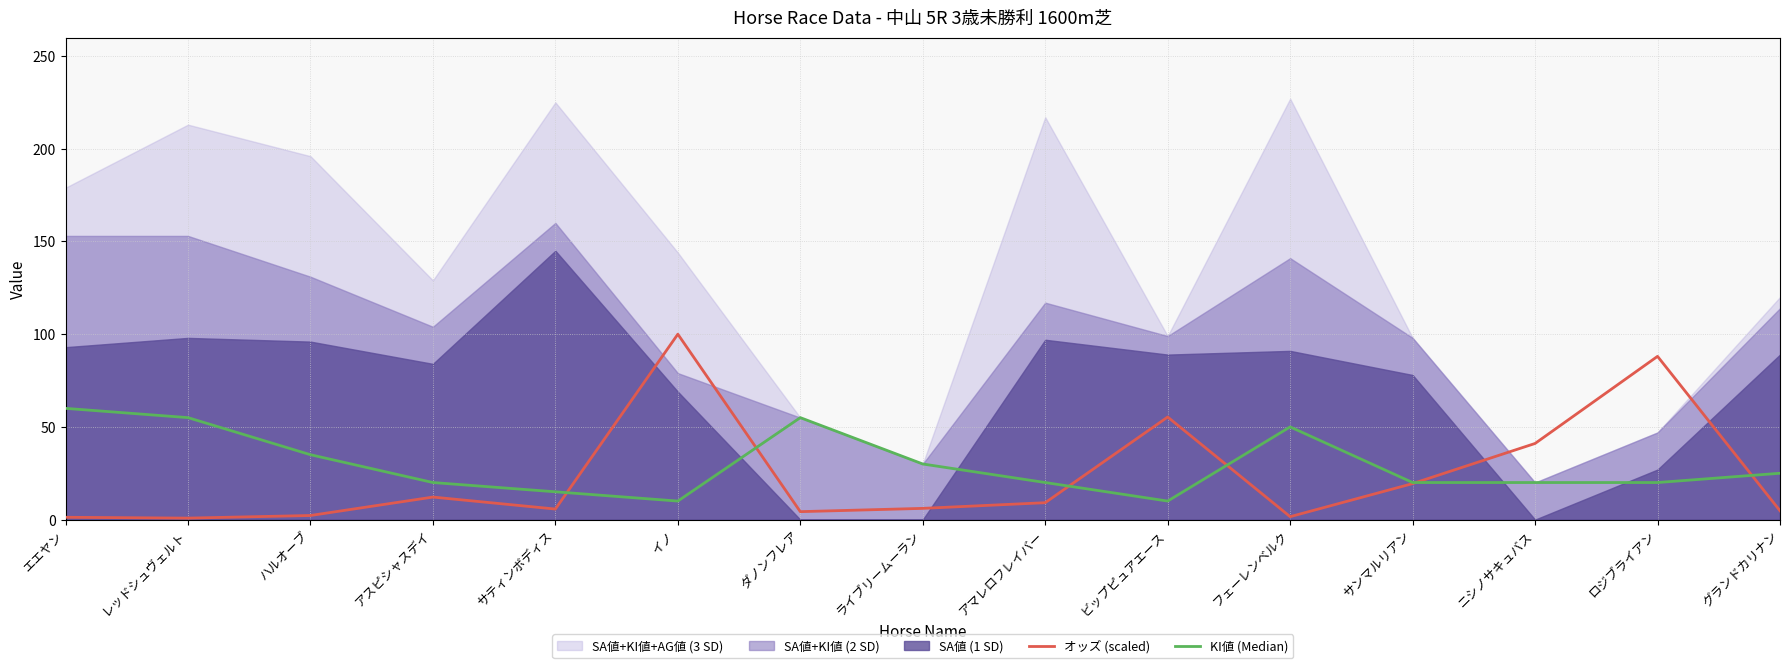

What is the highest value of the オッズ (scaled) series?

100.0